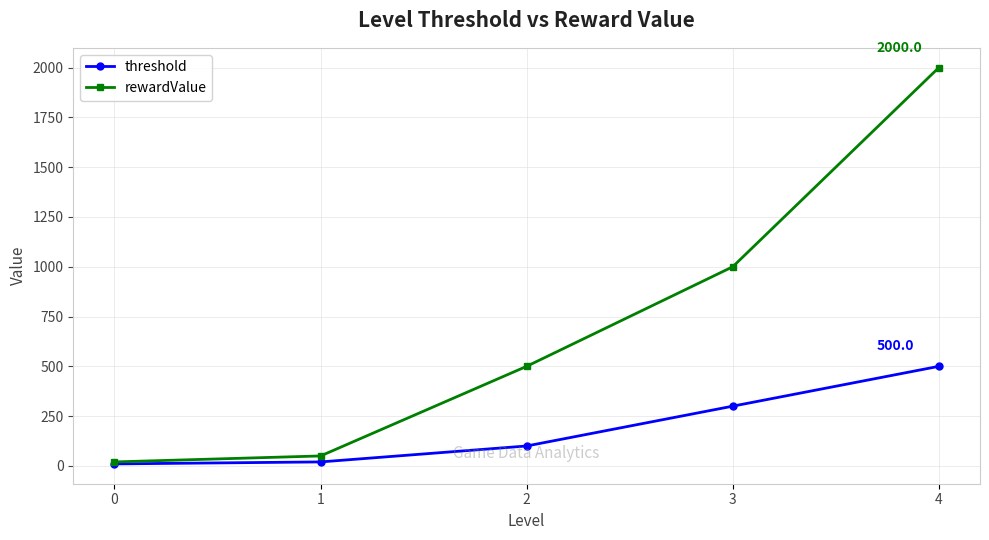

Which series has the largest range (max minus min)?

rewardValue